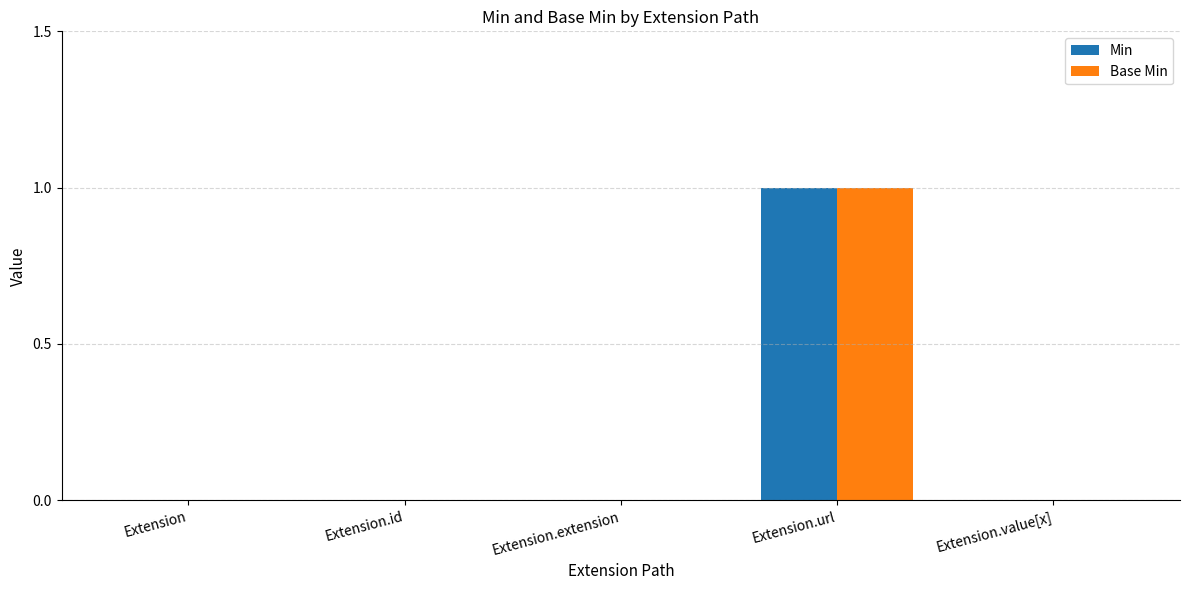

How many groups of bars are there?

5